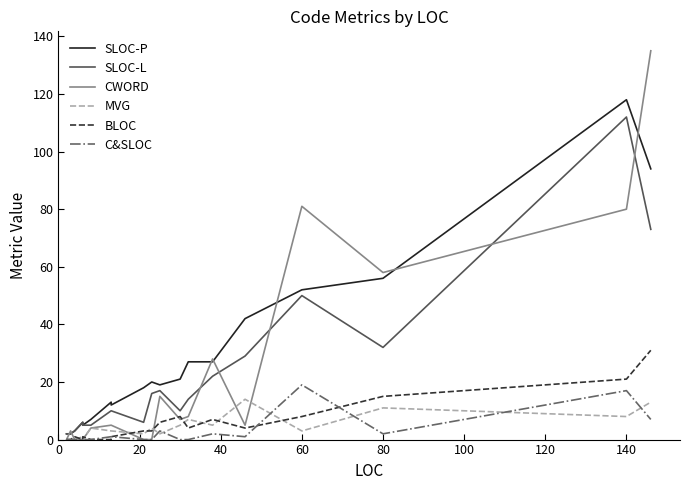

Which series has the largest total across all categories?

SLOC-P